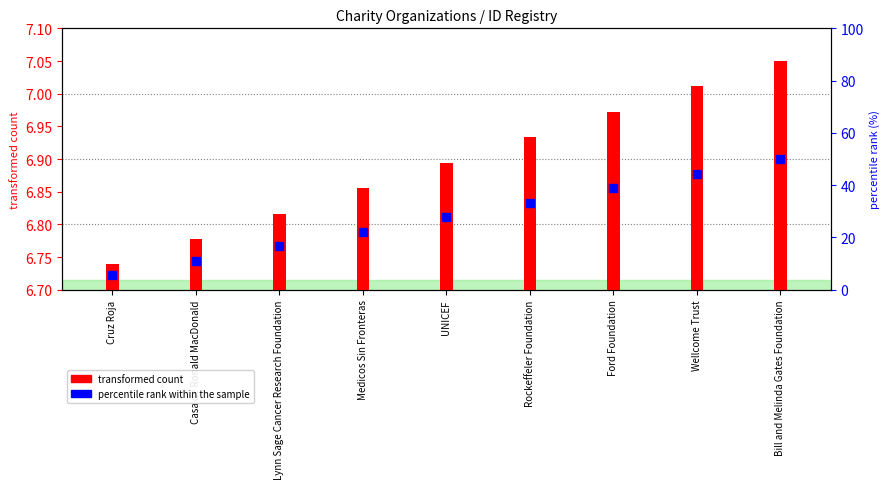

Which series has the widest spread of Y values?

percentile rank within the sample